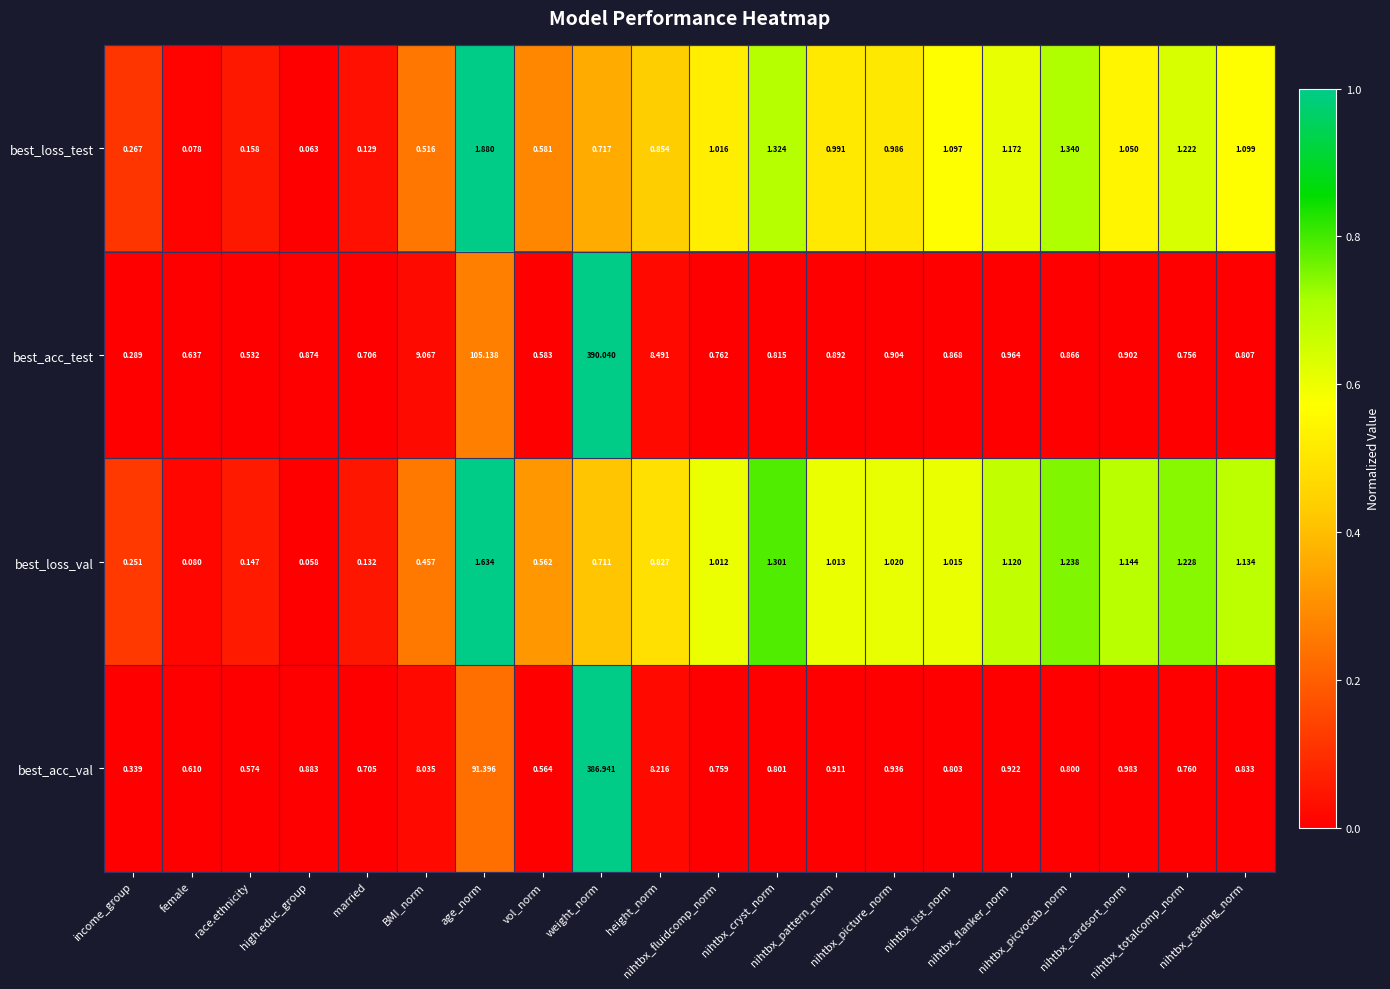

Which series has the largest range (max minus min)?

best_acc_test